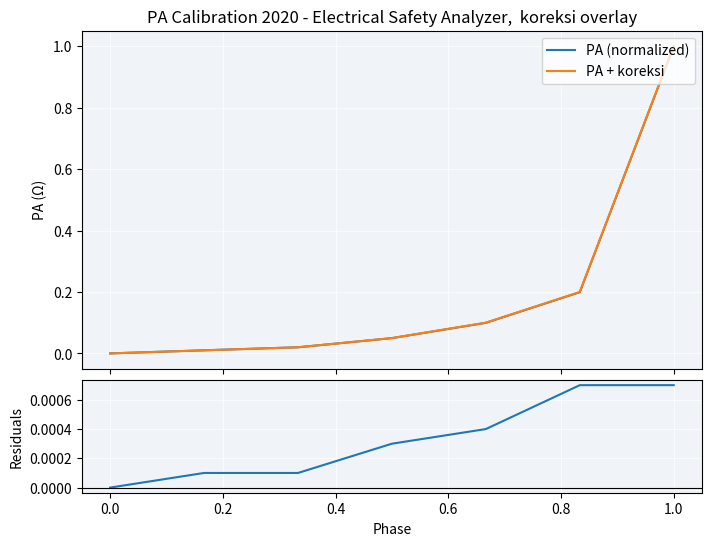

True or false: PA (normalized) and residuals cross at least once.

False